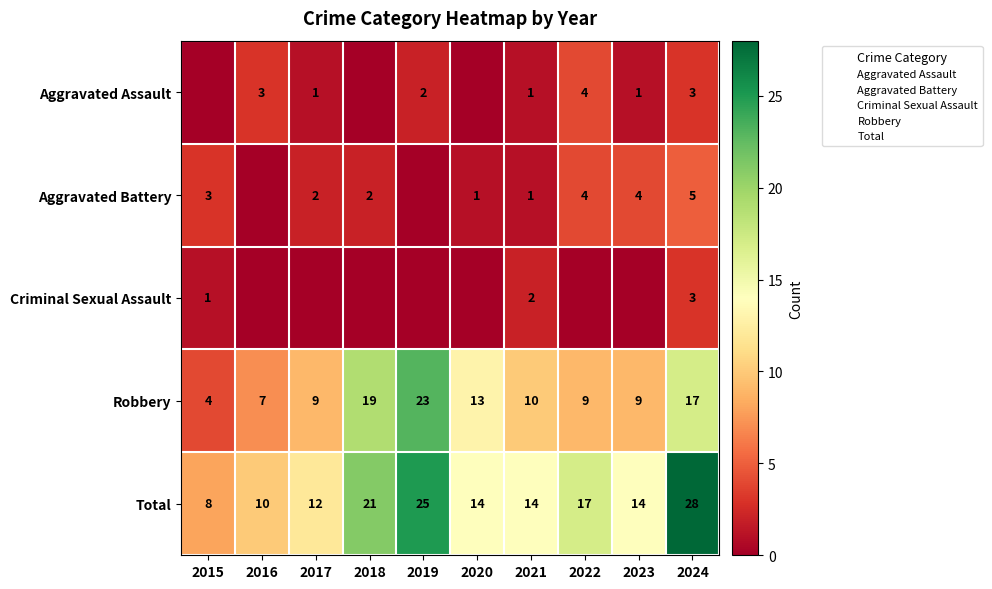

Count the number of data series in this chart.

5